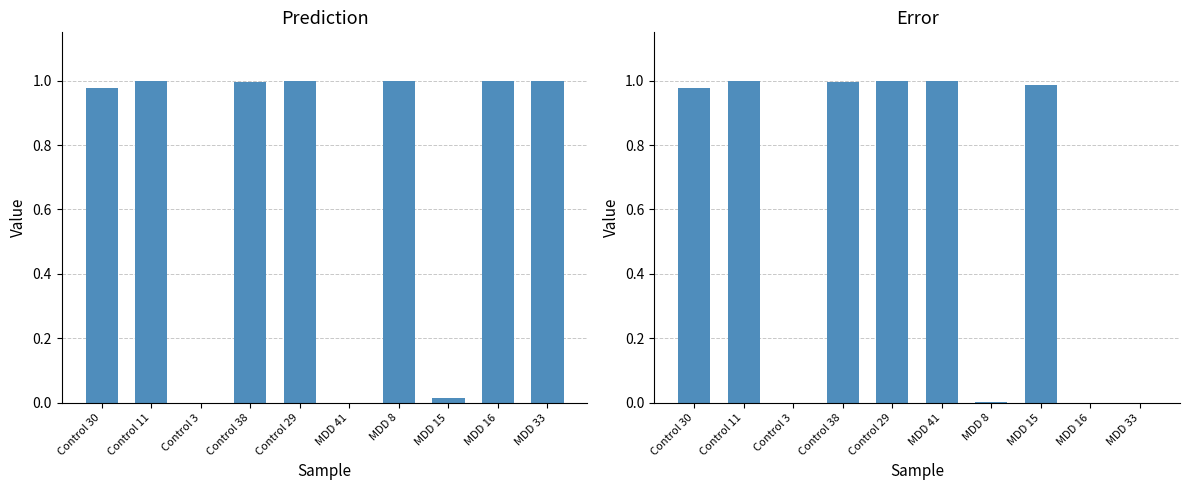

Reading left to right, extract all data points from this chart.

Prediction: Control 30=1.0	Control 11=1.0	Control 3=0.0	Control 38=1.0	Control 29=1.0	MDD 41=0.0	MDD 8=1.0	MDD 15=0.0	MDD 16=1.0	MDD 33=1.0
Error: Control 30=1.0	Control 11=1.0	Control 3=0.0	Control 38=1.0	Control 29=1.0	MDD 41=1.0	MDD 8=0.0	MDD 15=1.0	MDD 16=0.0	MDD 33=0.0